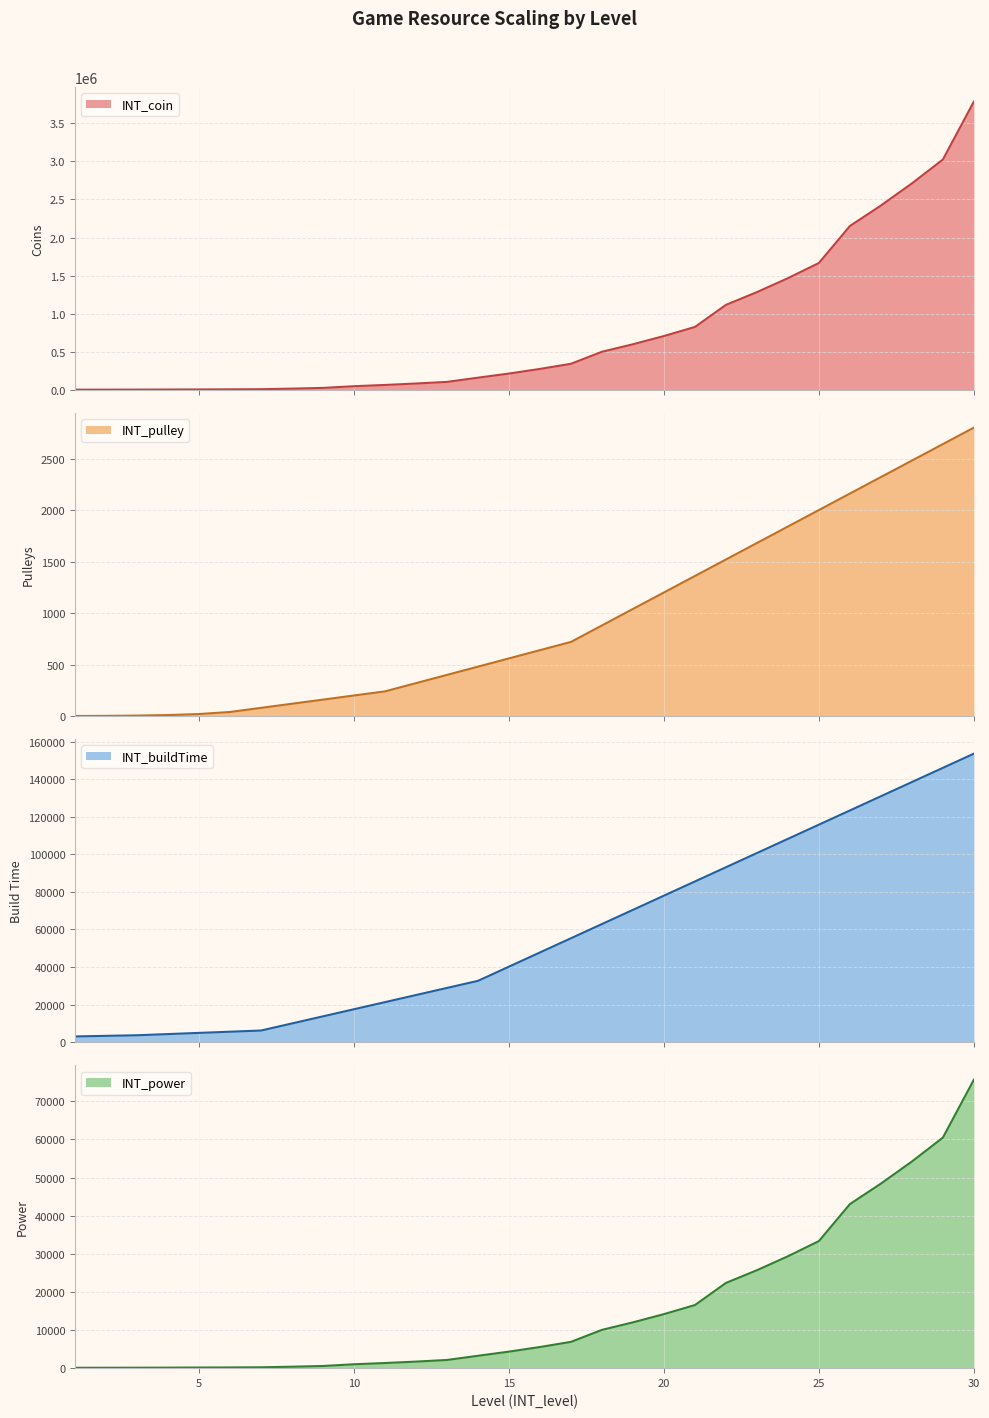

Which series has the largest total across all categories?

INT_coin